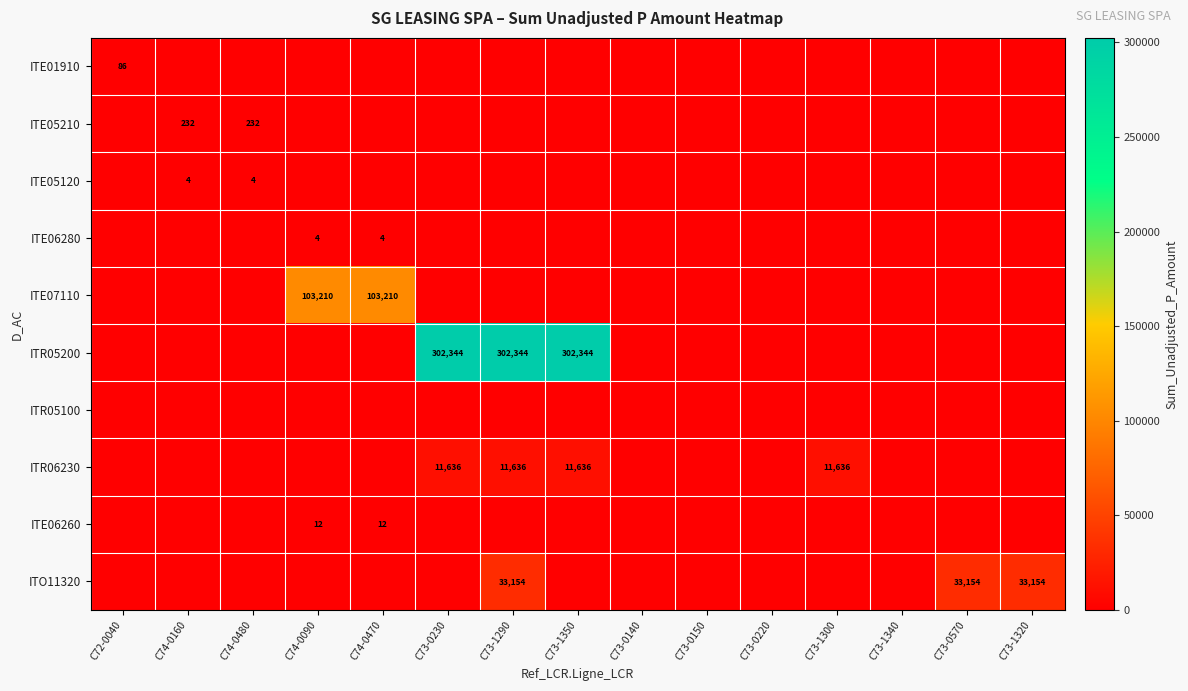

Is the value of ITE01910 at C72-0040 greater than the value of ITE06260 at C74-0090?

Yes